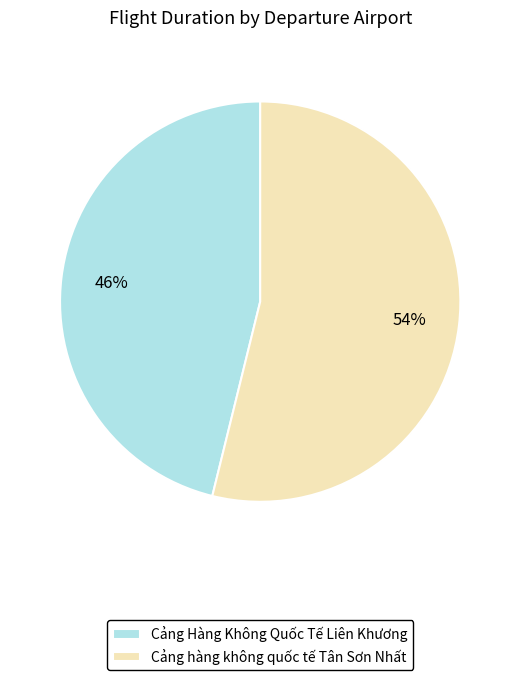

What is the smallest slice in the pie chart?

Cảng Hàng Không Quốc Tế Liên Khương